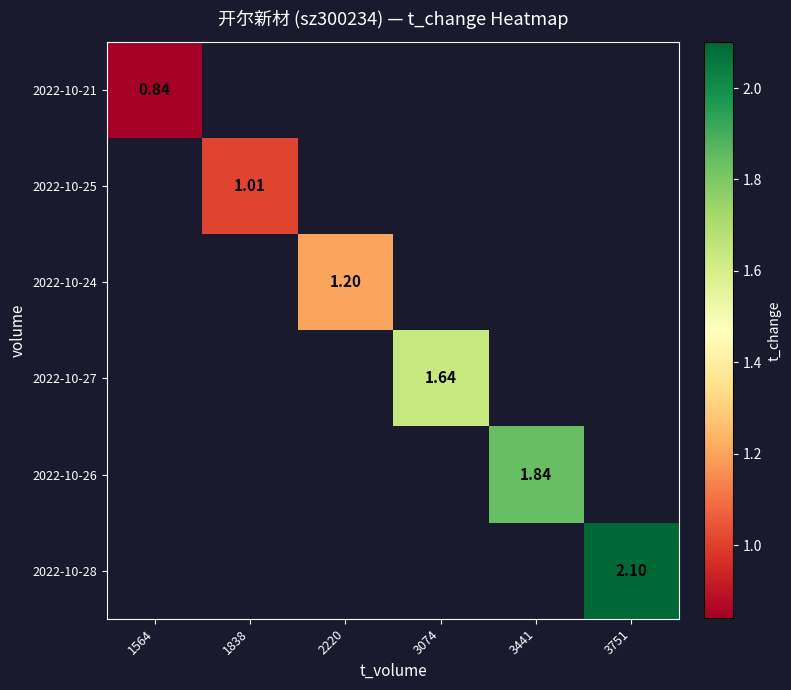

Count the number of categories in the chart.

6